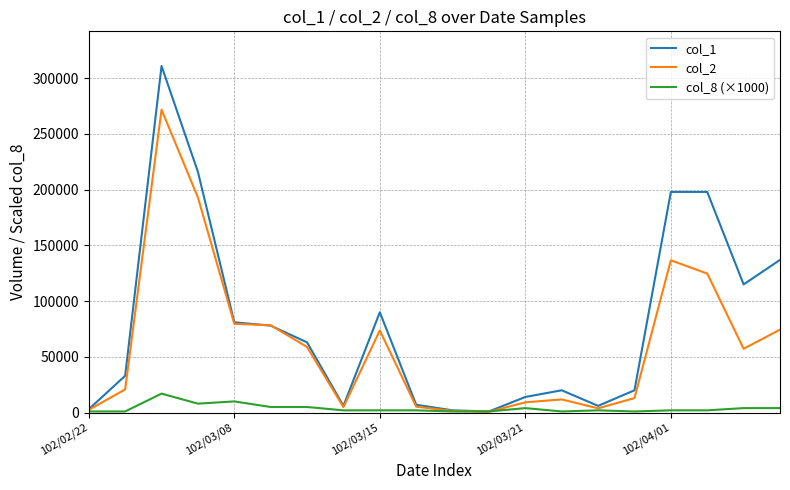

Which series has the largest total across all categories?

col_1